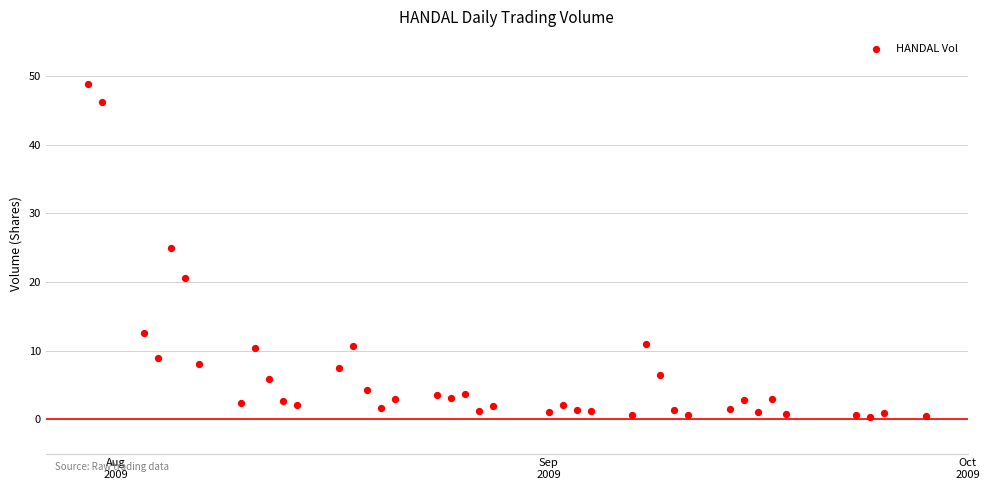

What is the range of X values (max minus min)?

60.0